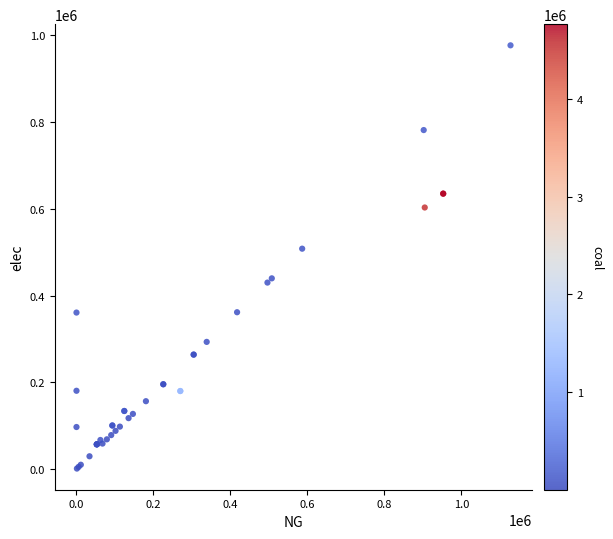

What Y value in the scatter plot is closest to 489071?

508126.7